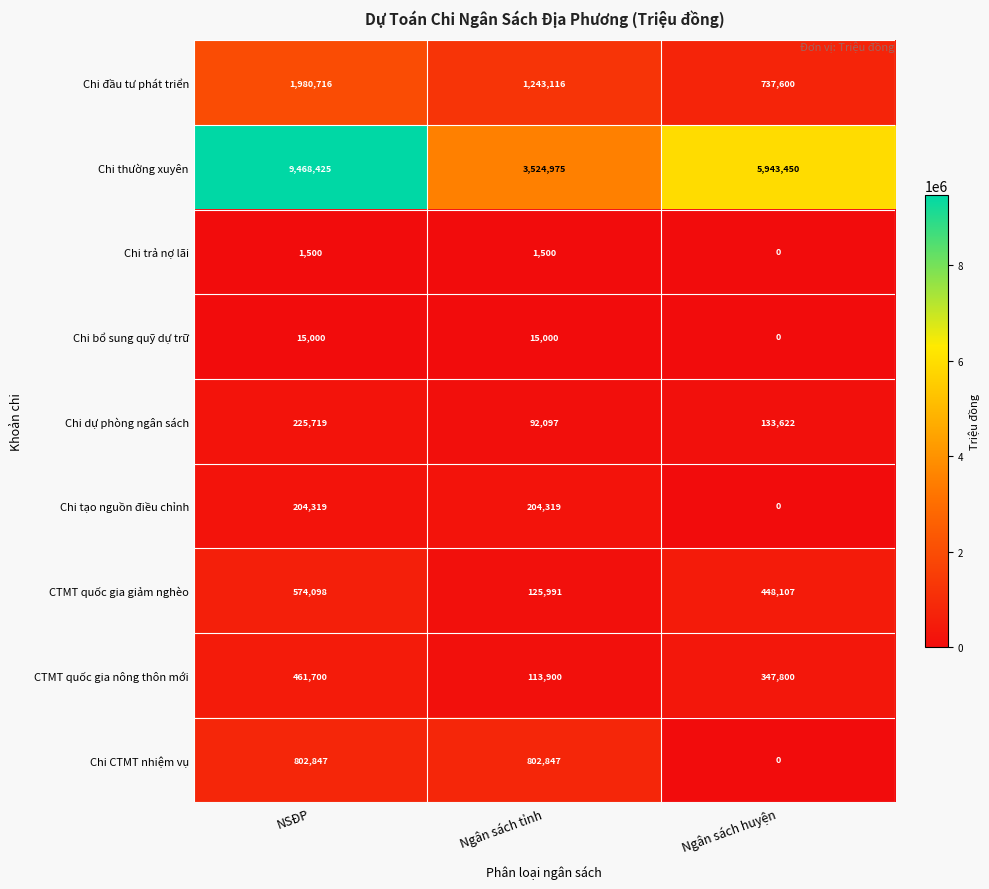

What is the difference between the Chi CTMT nhiệm vụ values at NSĐP and Ngân sách huyện?

802847